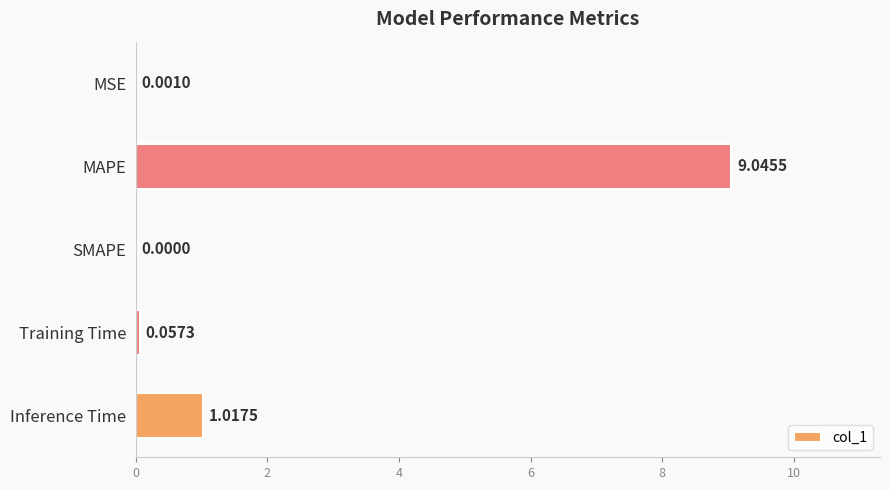

What is the sum of all values?

10.1